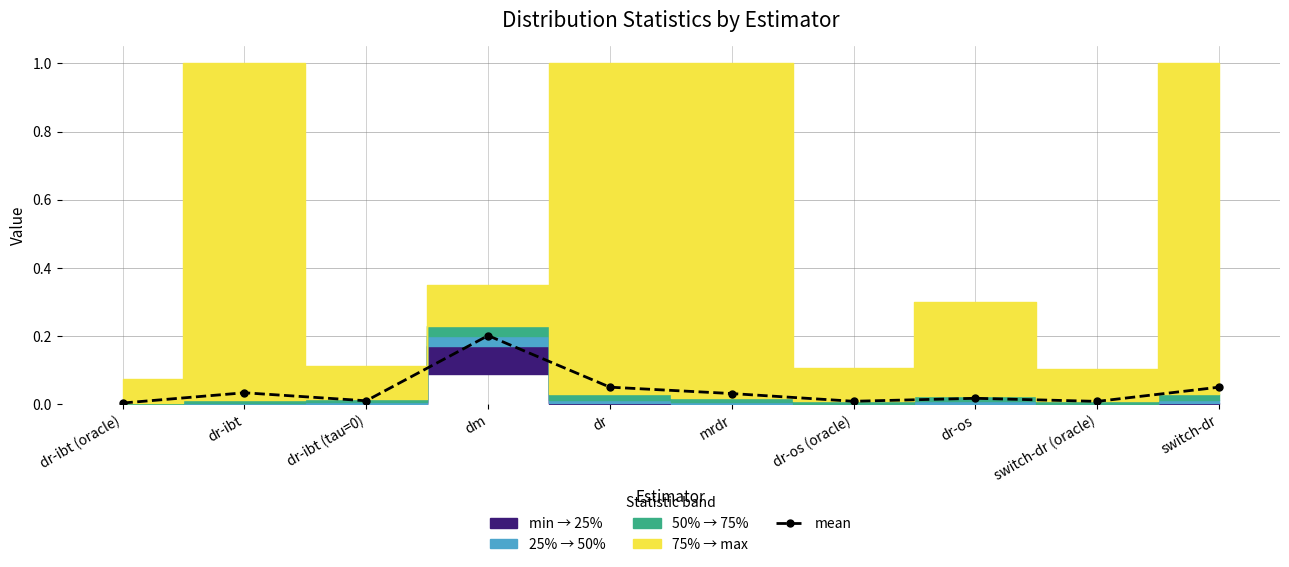

Reading left to right, list all the values displayed in this chart.

dr-ibt (oracle)=0.0	dr-ibt=0.0	dr-ibt (tau=0)=0.0	dm=0.2	dr=0.1	mrdr=0.0	dr-os (oracle)=0.0	dr-os=0.0	switch-dr (oracle)=0.0	switch-dr=0.1